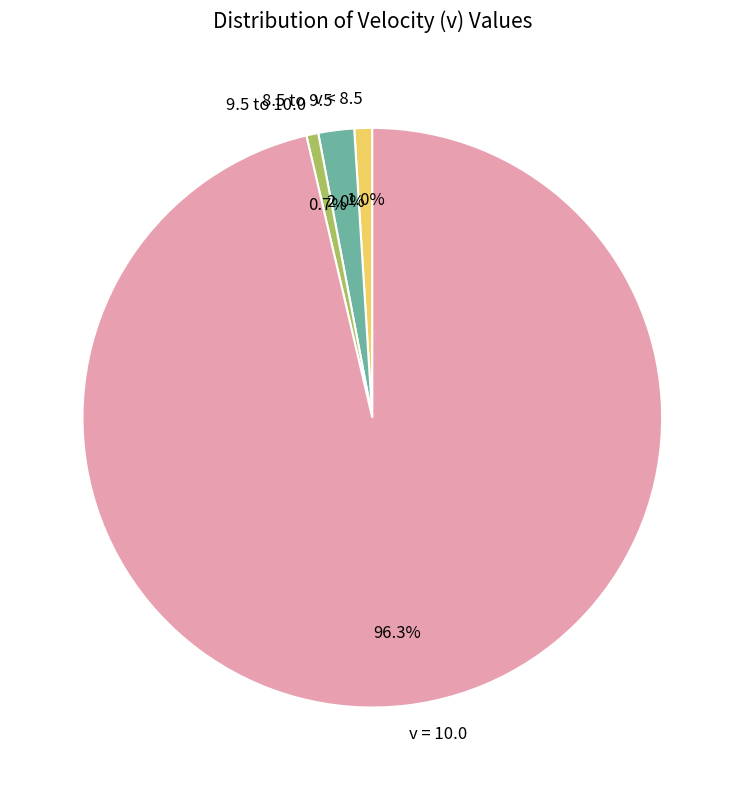

Which slice represents more than half of the pie?

v = 10.0